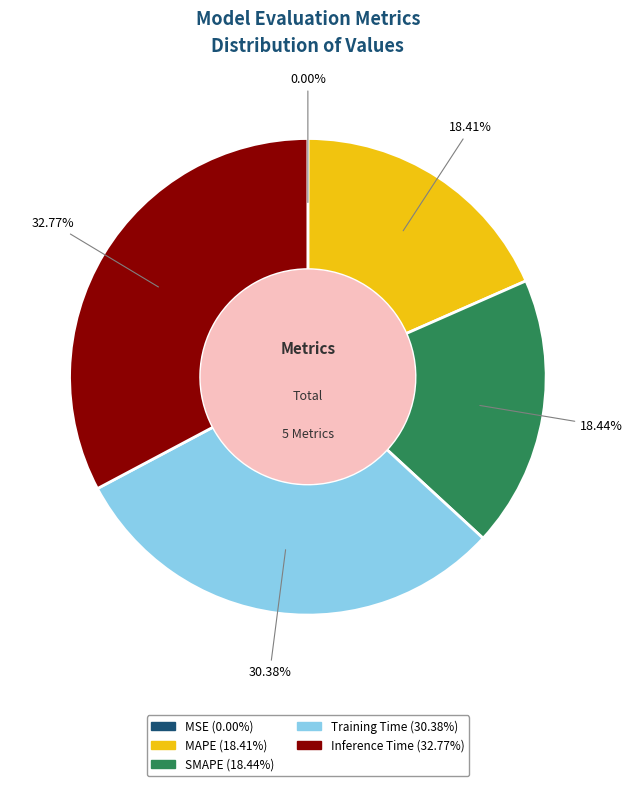

Does MAPE represent more than half of the total?

No